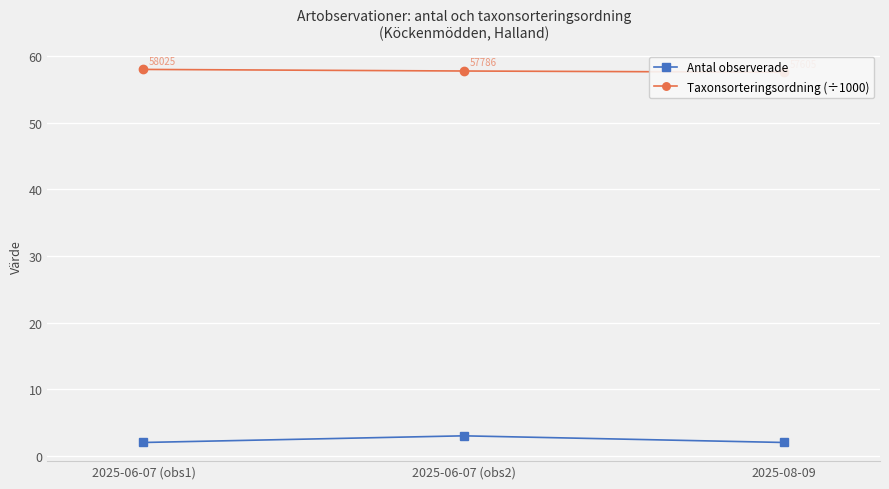

At how many categories does at least one series exceed 13?

3